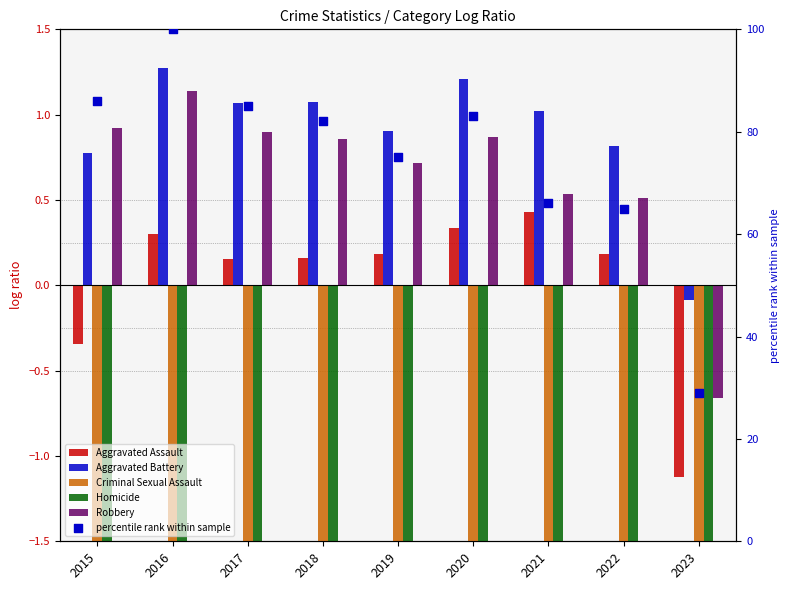

At which category is the sum across all series the highest?

2016